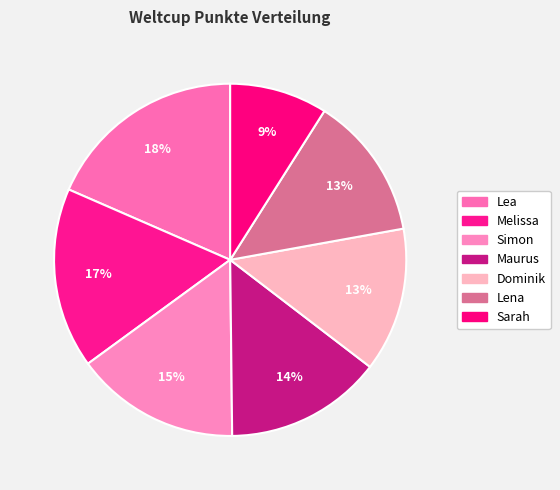

Rank the categories by value from lowest to highest.

Sarah, Lena, Dominik, Maurus, Simon, Melissa, Lea